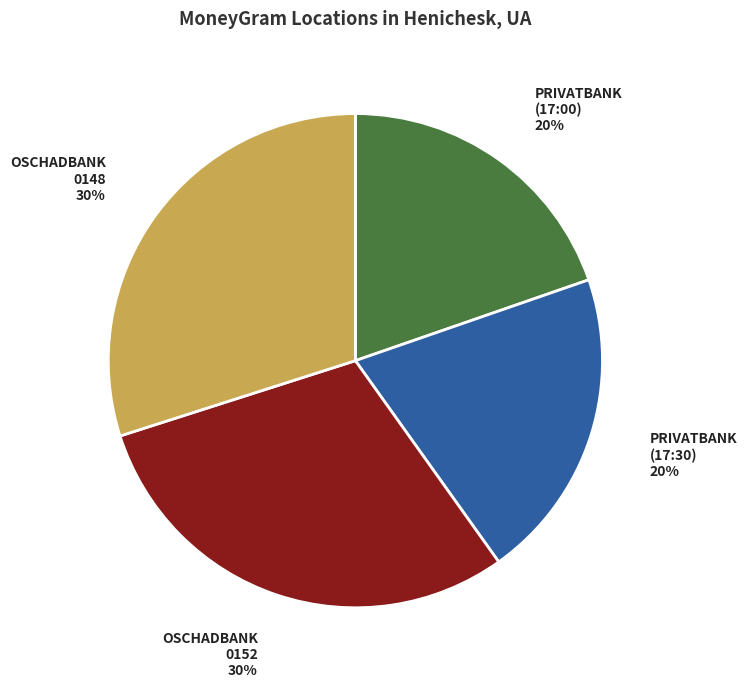

How many slices are in this pie chart?

4